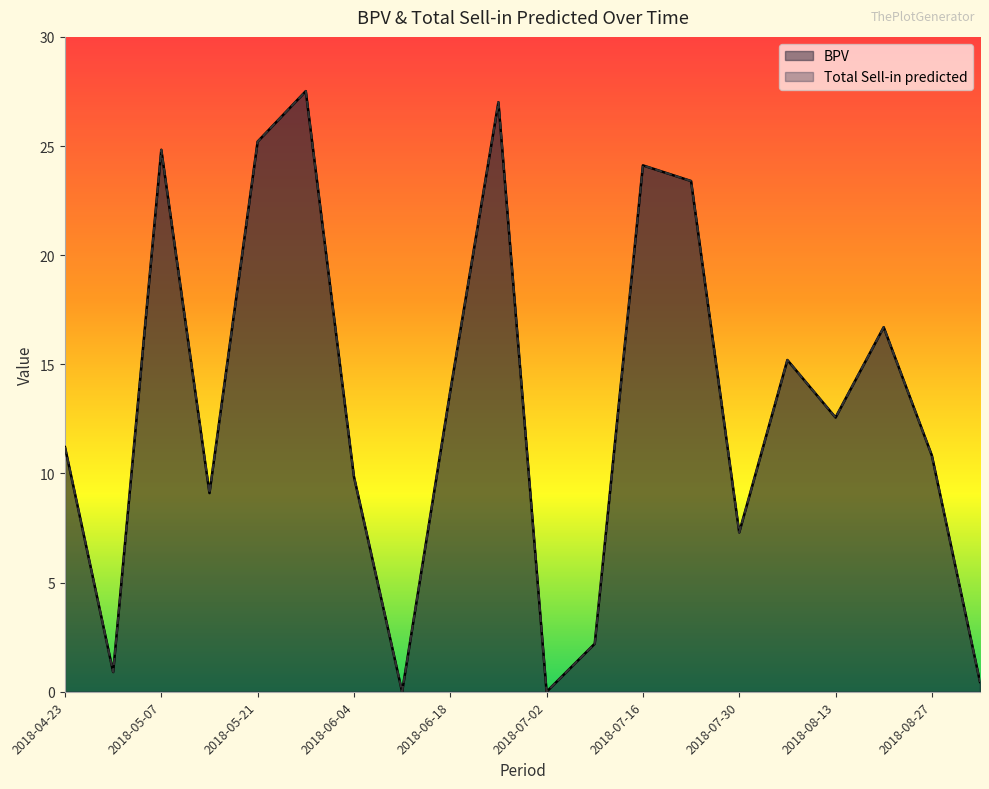

True or false: Total Sell-in predicted and BPV intersect in this chart.

False